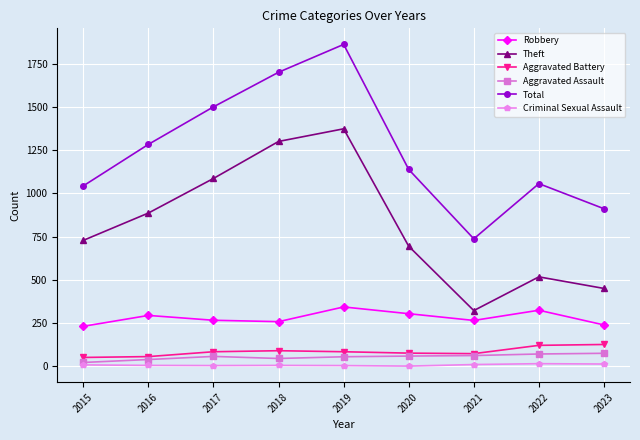

Where does the Criminal Sexual Assault series first go above 5?

2015